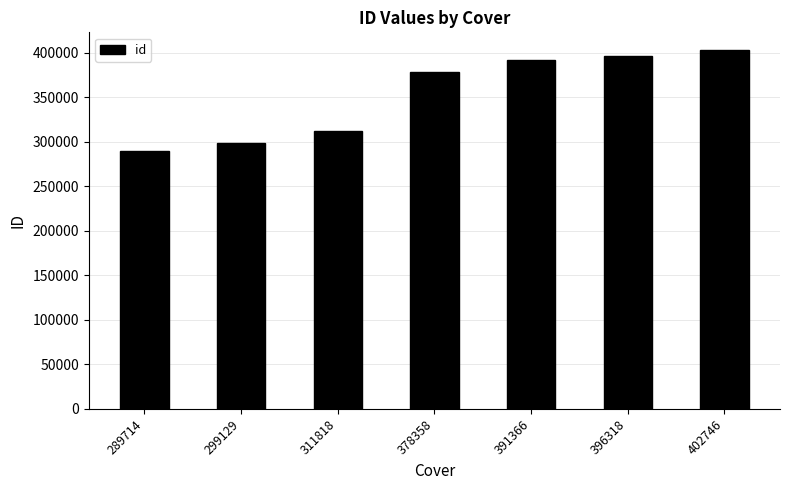

Are the bars horizontal?

No